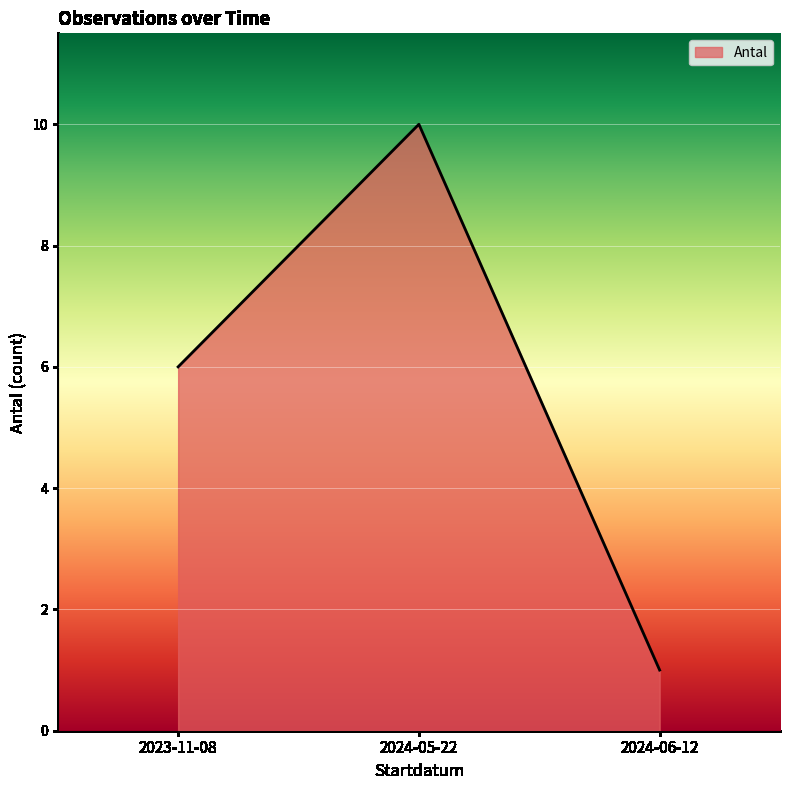

Rank the categories by value from highest to lowest.

2024-05-22, 2023-11-08, 2024-06-12